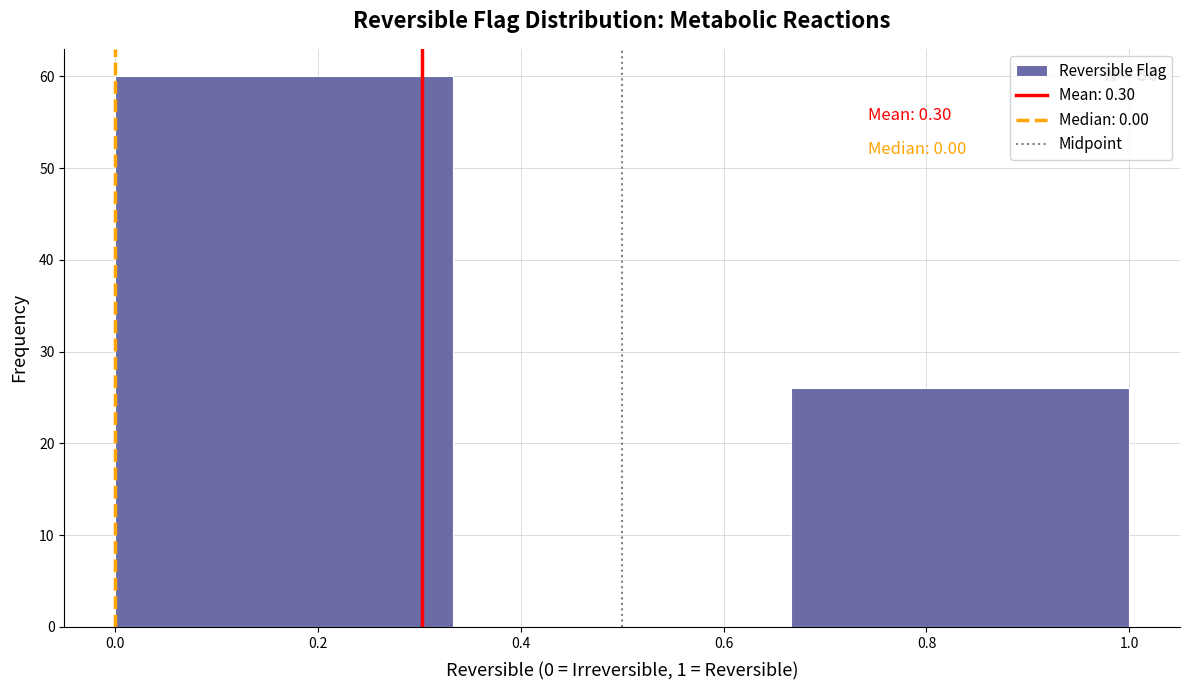

Over which range of the x-axis is the bar tallest?

0.00 to 0.34